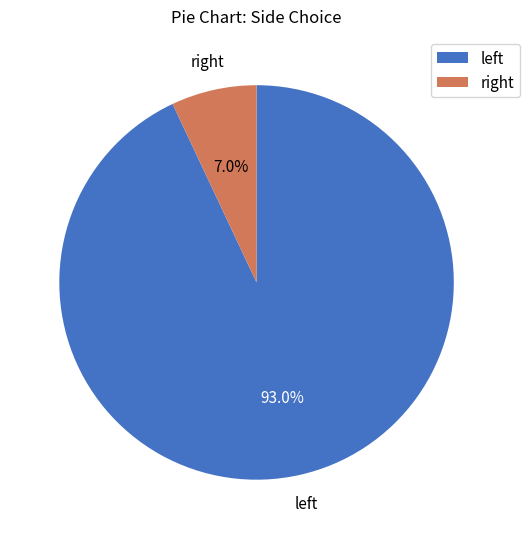

To the nearest percent, what is the difference between the largest and smallest slice percentages?

86%